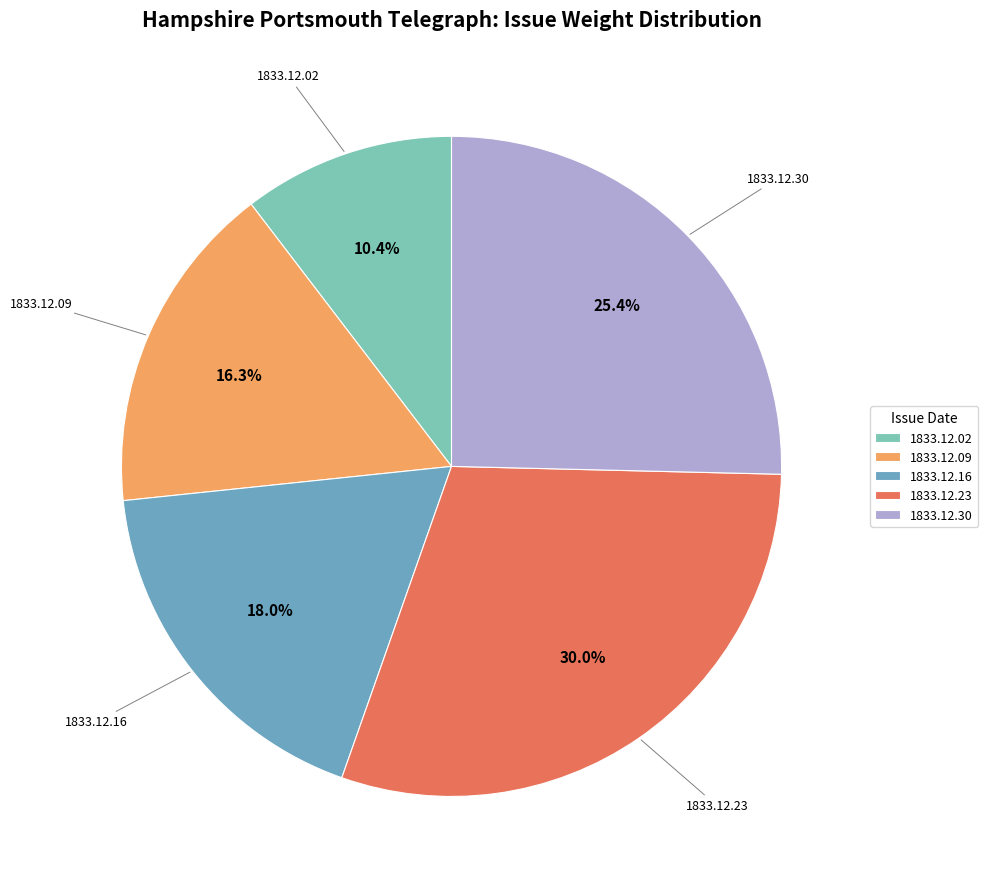

Is there a majority slice in this chart?

No